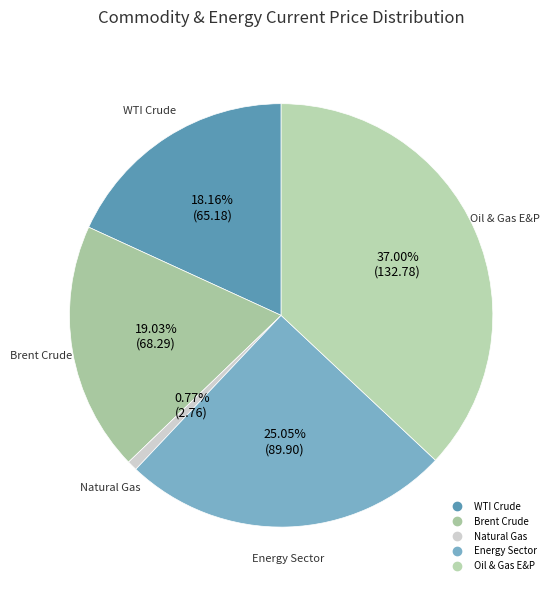

How many slices are in this pie chart?

5